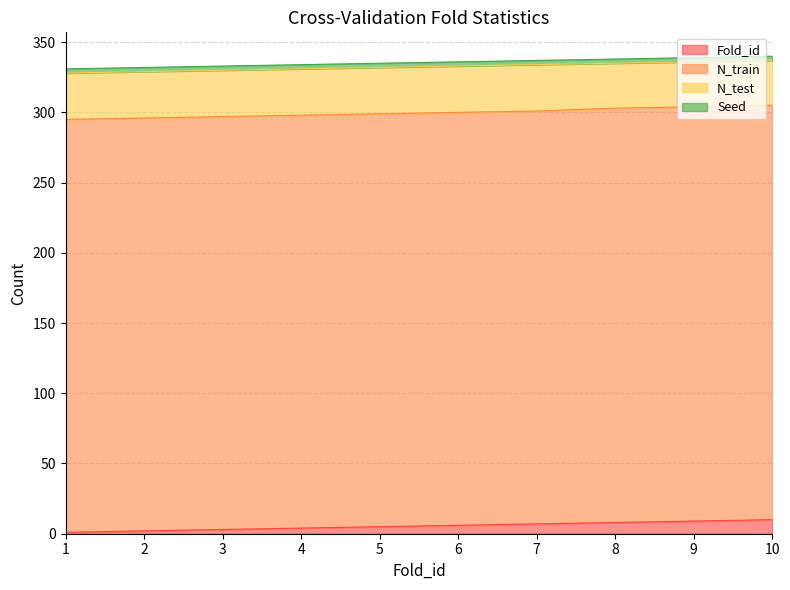

What is the value of the N_train point at the 2nd from the left?

294